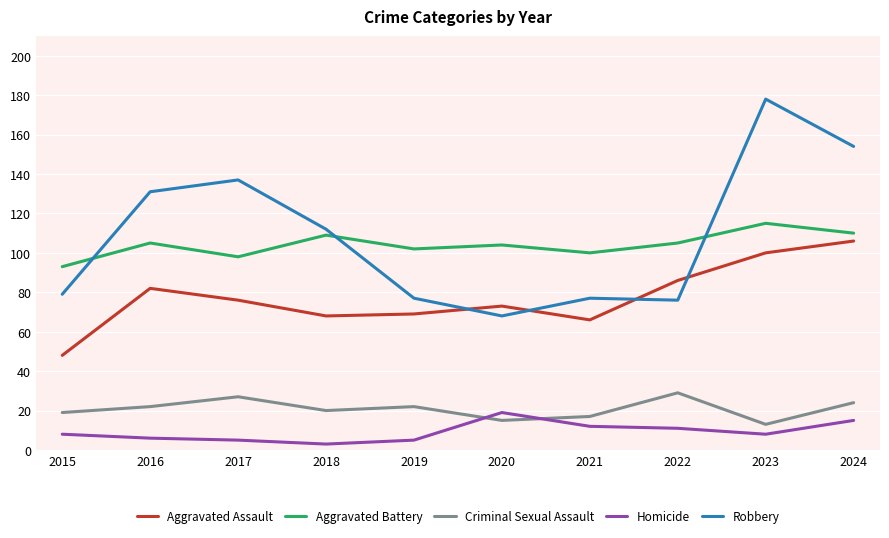

True or false: Homicide and Aggravated Battery intersect in this chart.

False